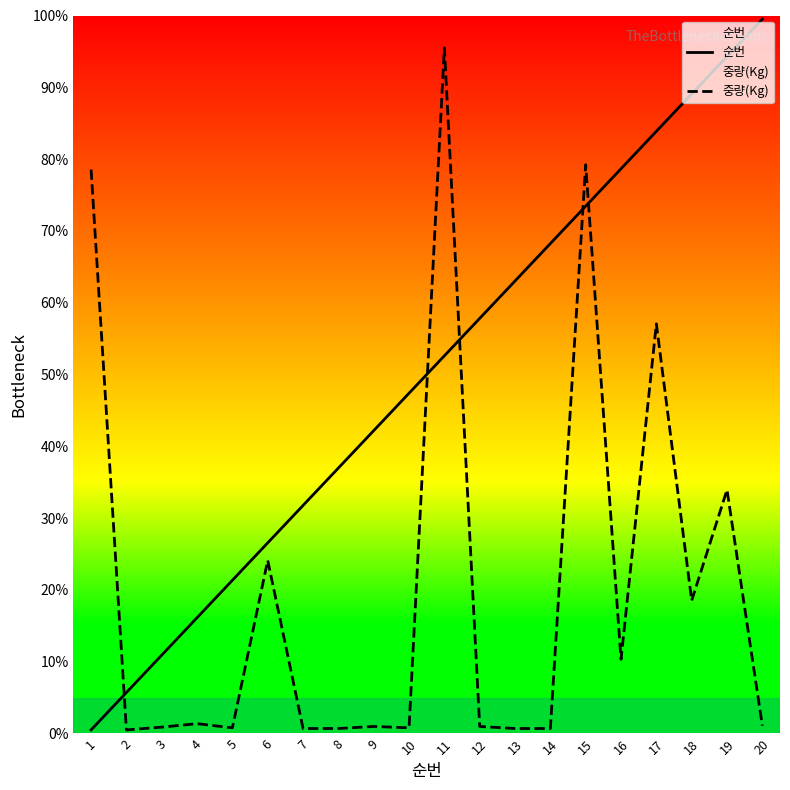

At how many categories does at least one series exceed 52?

11